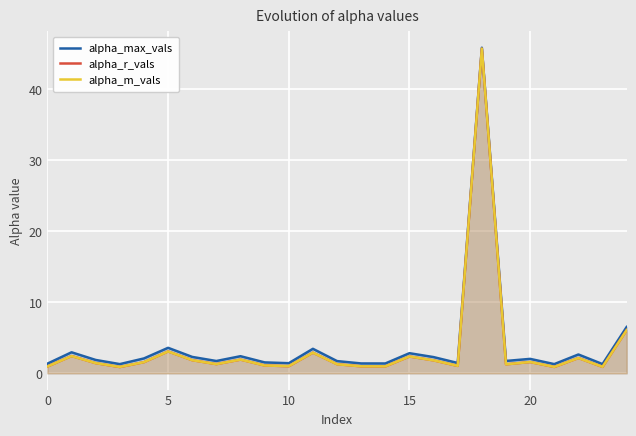

What is the sum of all alpha_m_vals values?

87.6